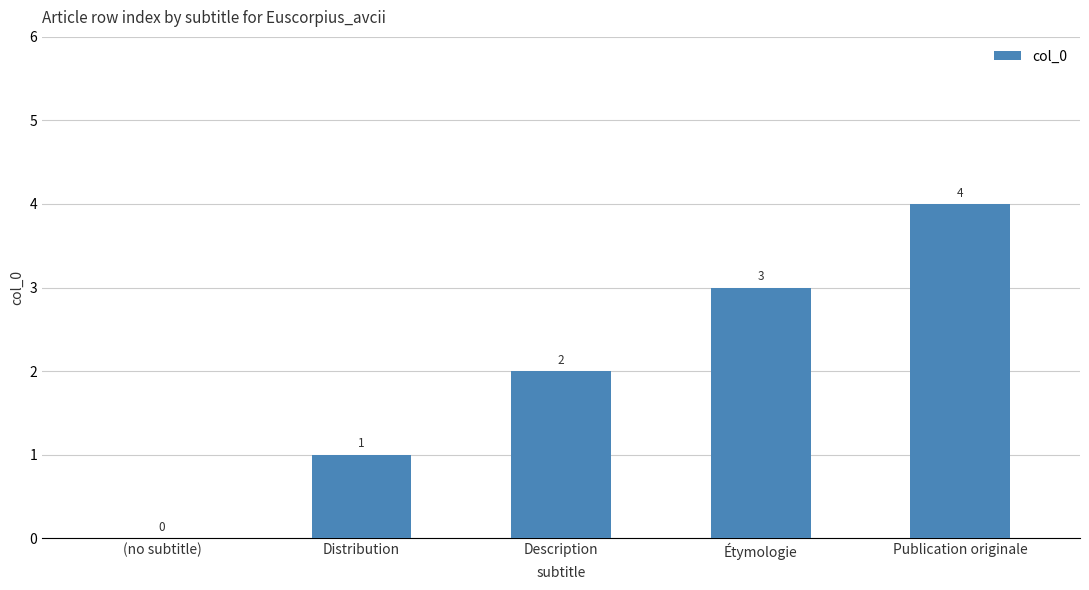

What is the change in value from (no subtitle) to Description?

+2